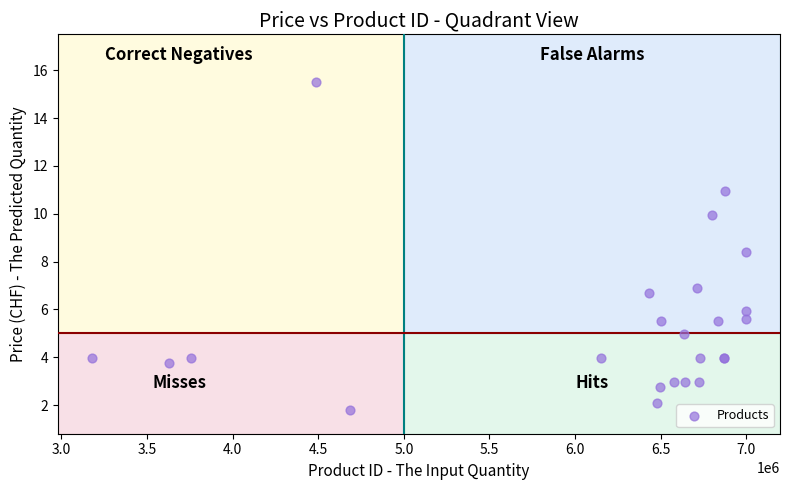

What Y value in the scatter plot is closest to 8?

8.4